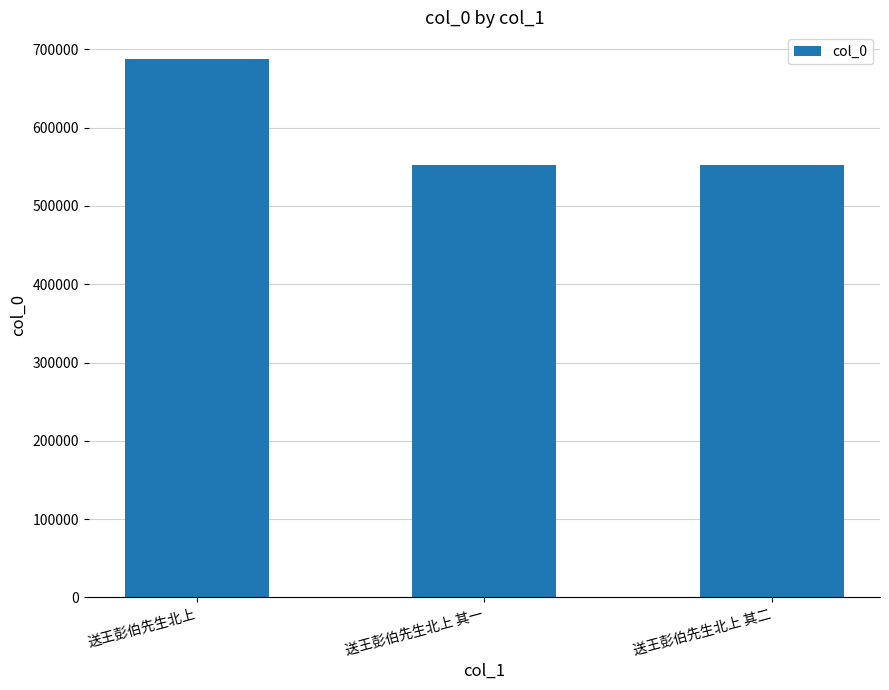

What is the difference between the maximum and minimum values?

135164